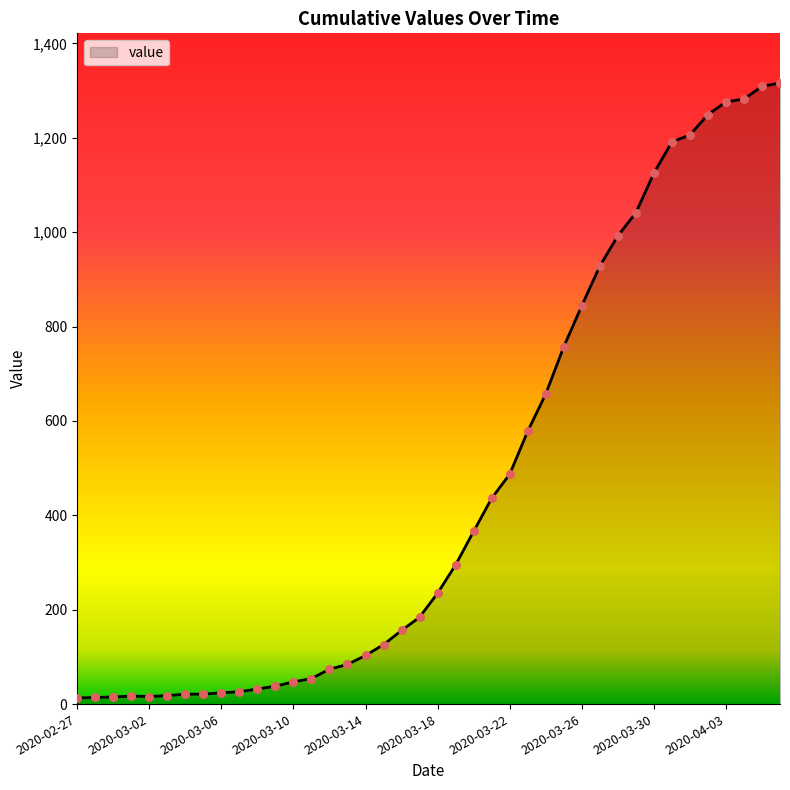

What is the greatest value displayed?

1316